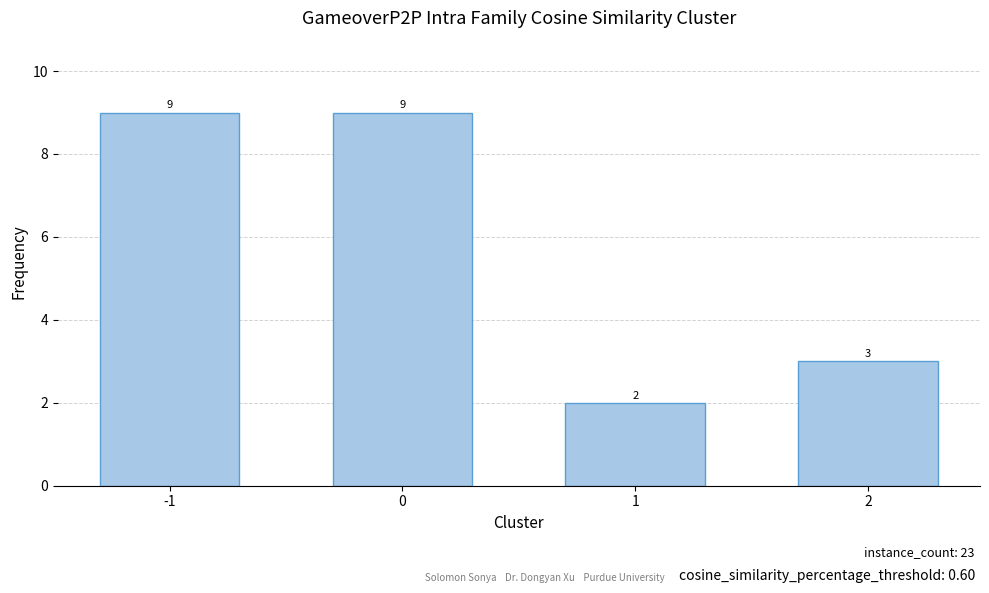

The chart shows a value of 9 at 0. True or false?

True